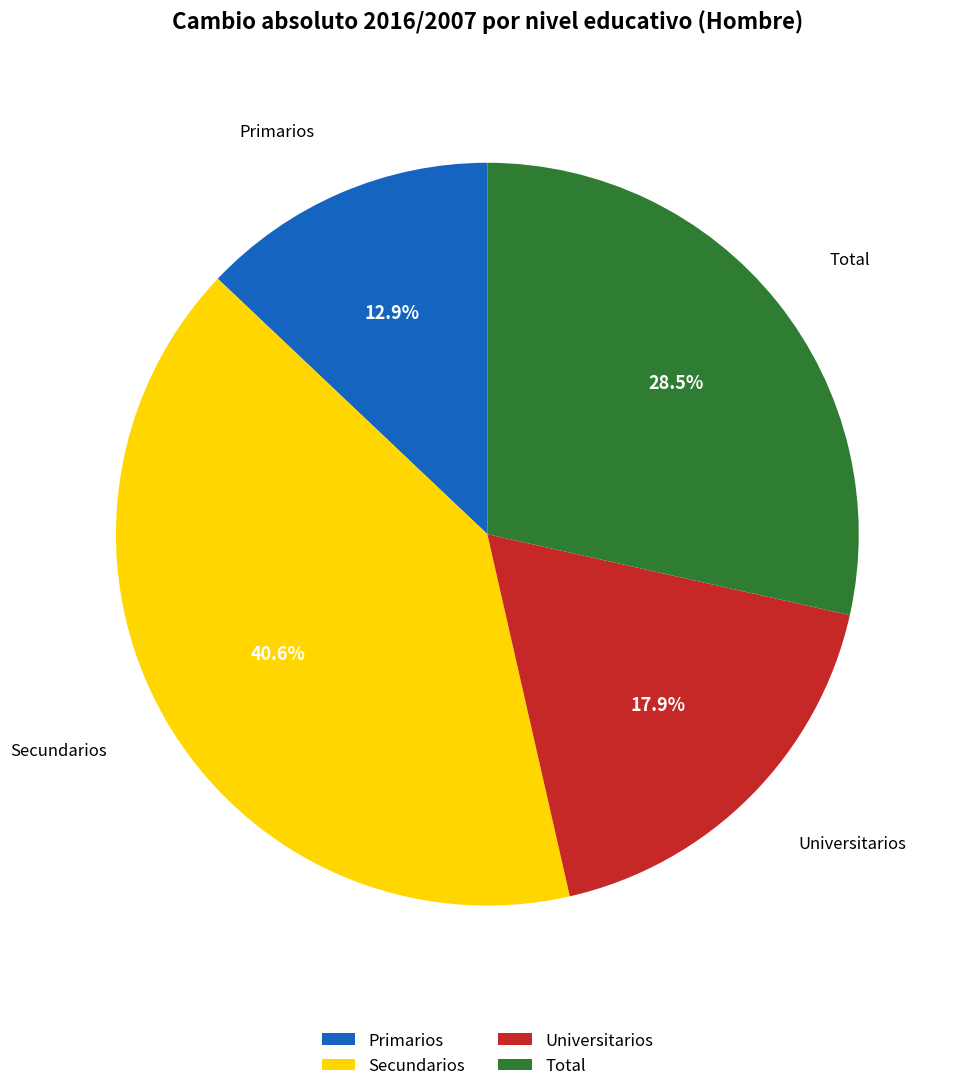

Rank the categories by value from highest to lowest.

Secundarios, Total, Universitarios, Primarios